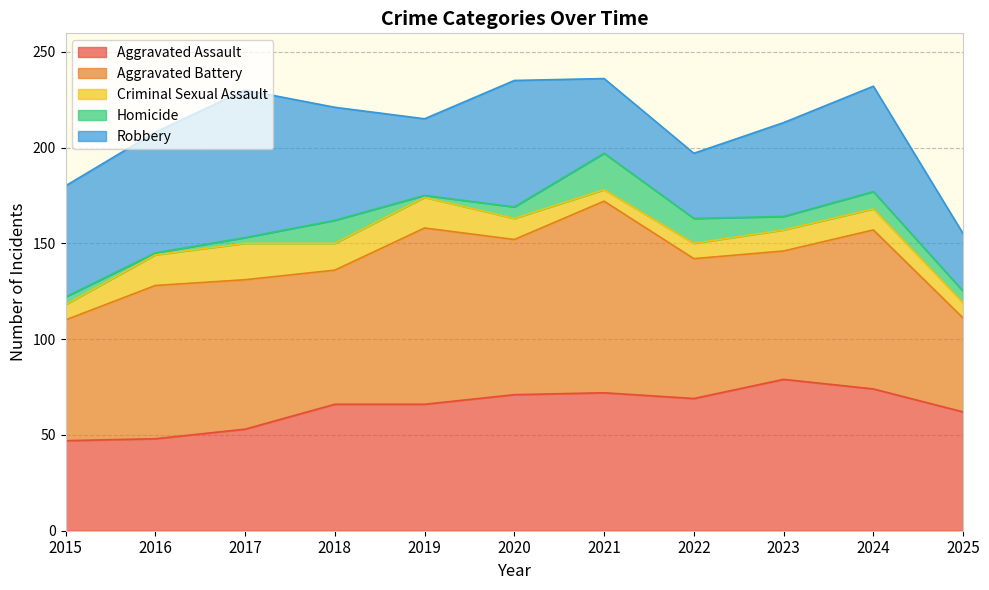

Is it true that Aggravated Battery equals 81 at 2020?

True